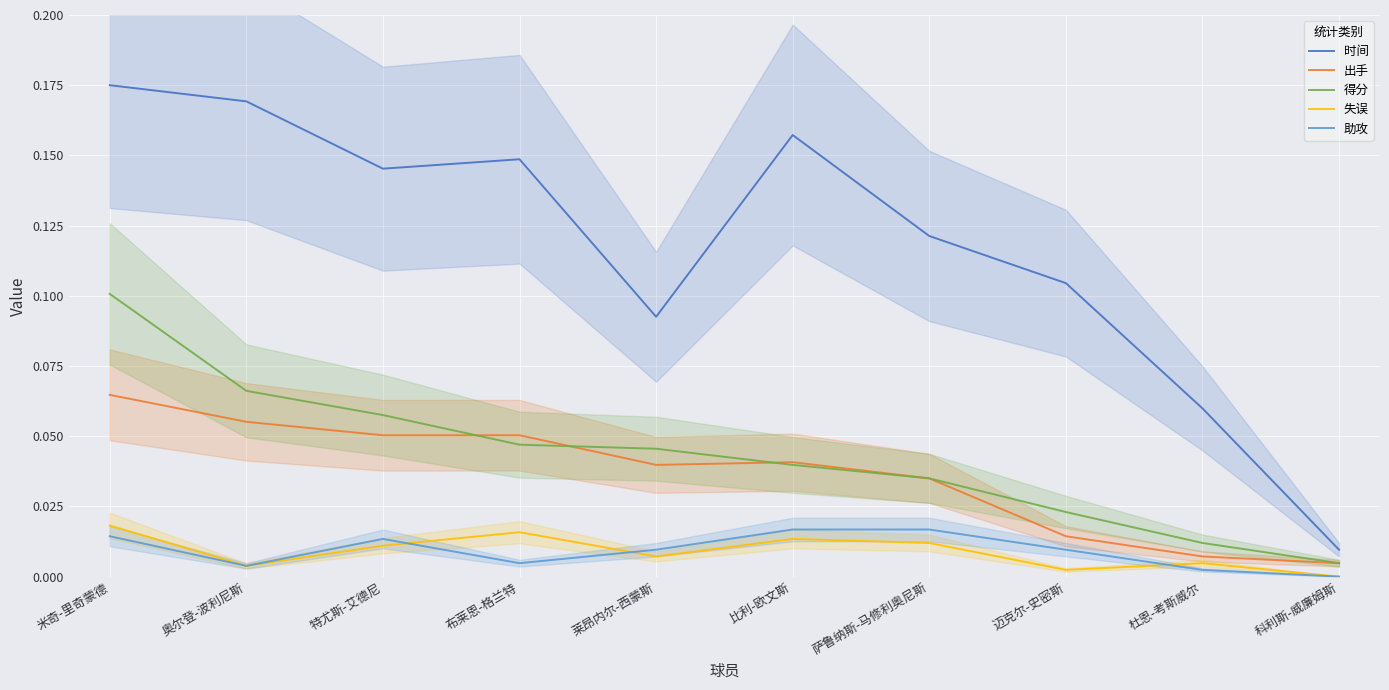

True or false: 时间 and 出手 intersect in this chart.

False